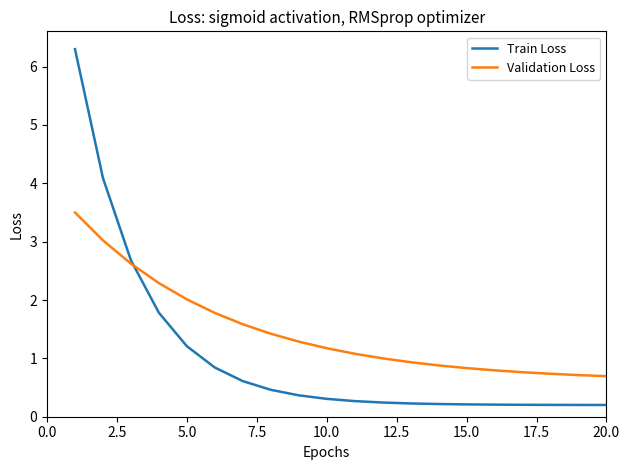

Which series has the largest total across all categories?

Validation Loss